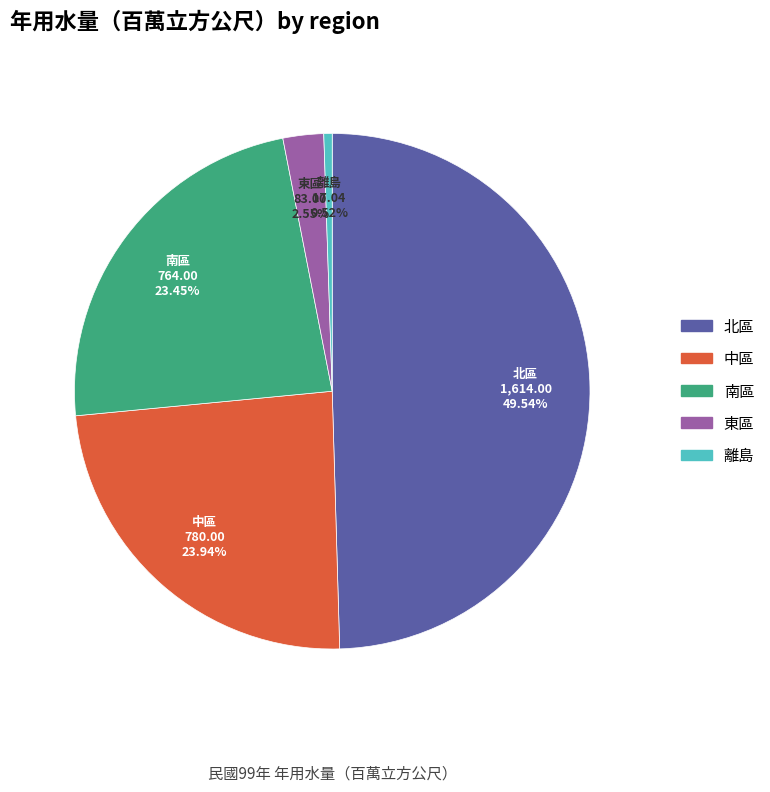

To the nearest percent, what portion does 南區 represent?

23%